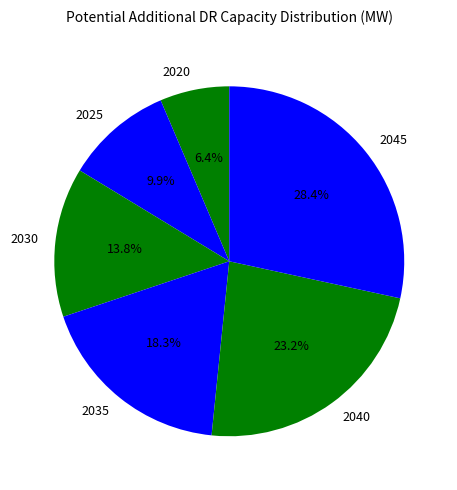

To the nearest percent, what is the combined percentage of 2025 and 2045?

38%